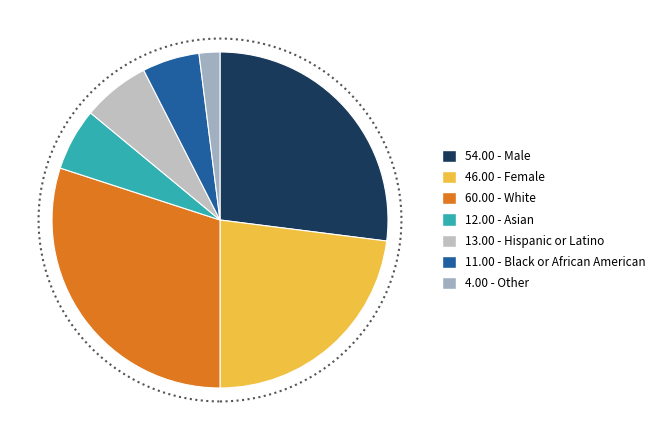

How many segments does this pie chart have?

7